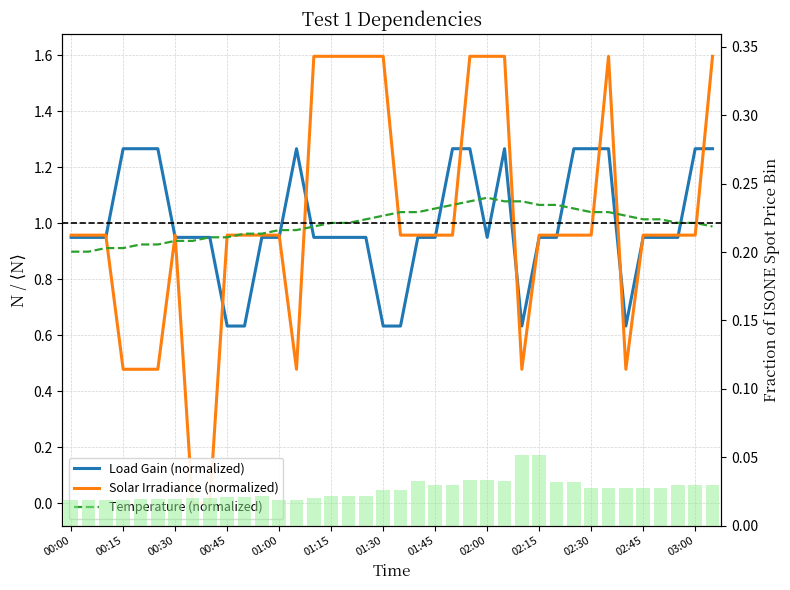

At which category does the chart reach its peak across all series?

14